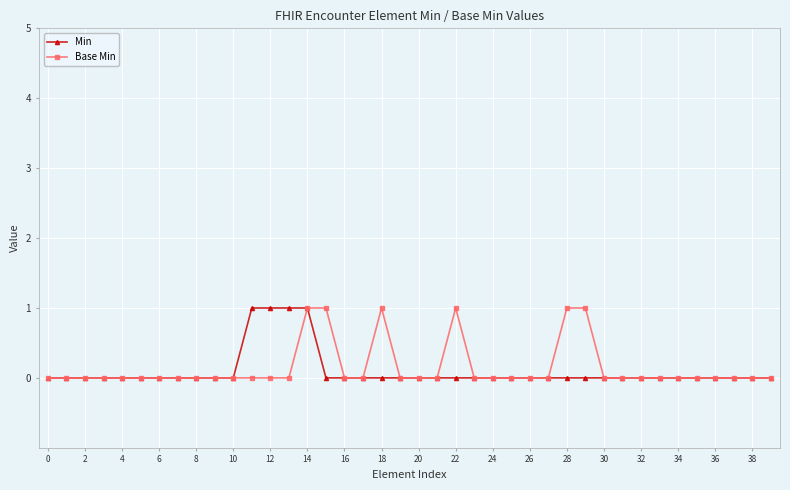

True or false: Base Min has more than 0 points higher than both neighbors.

True